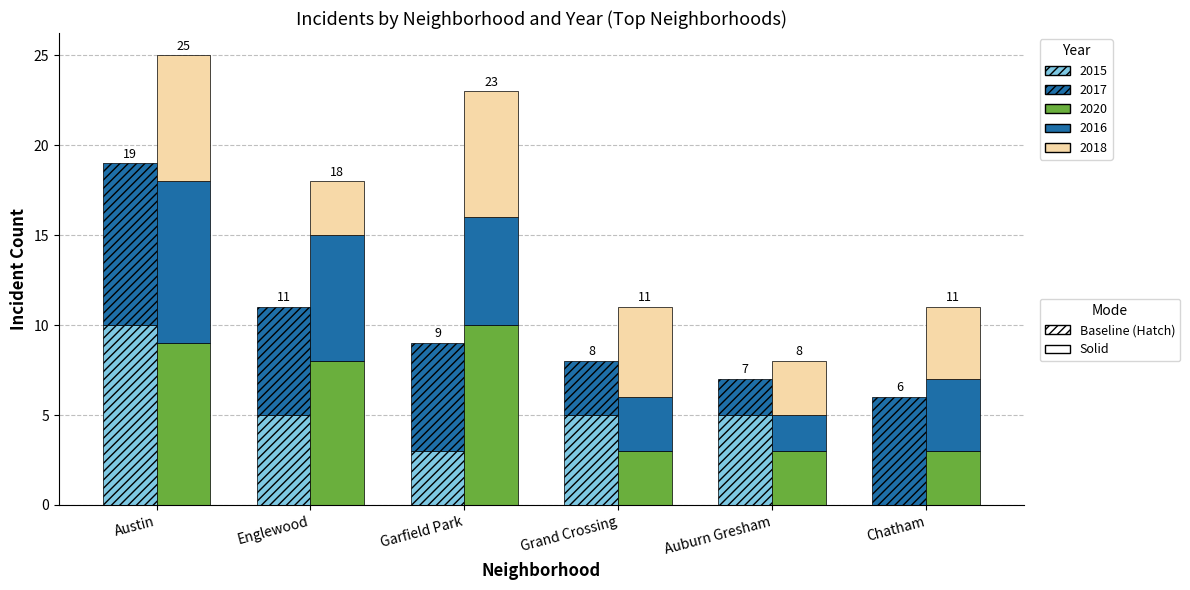

What is the difference between the second highest and second lowest values in the 2015 series?

2